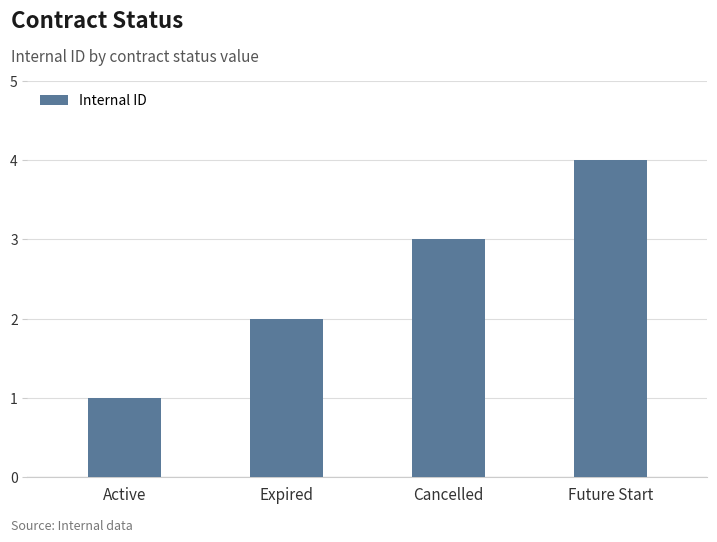

Are the bars grouped side by side (vs. stacked)?

No